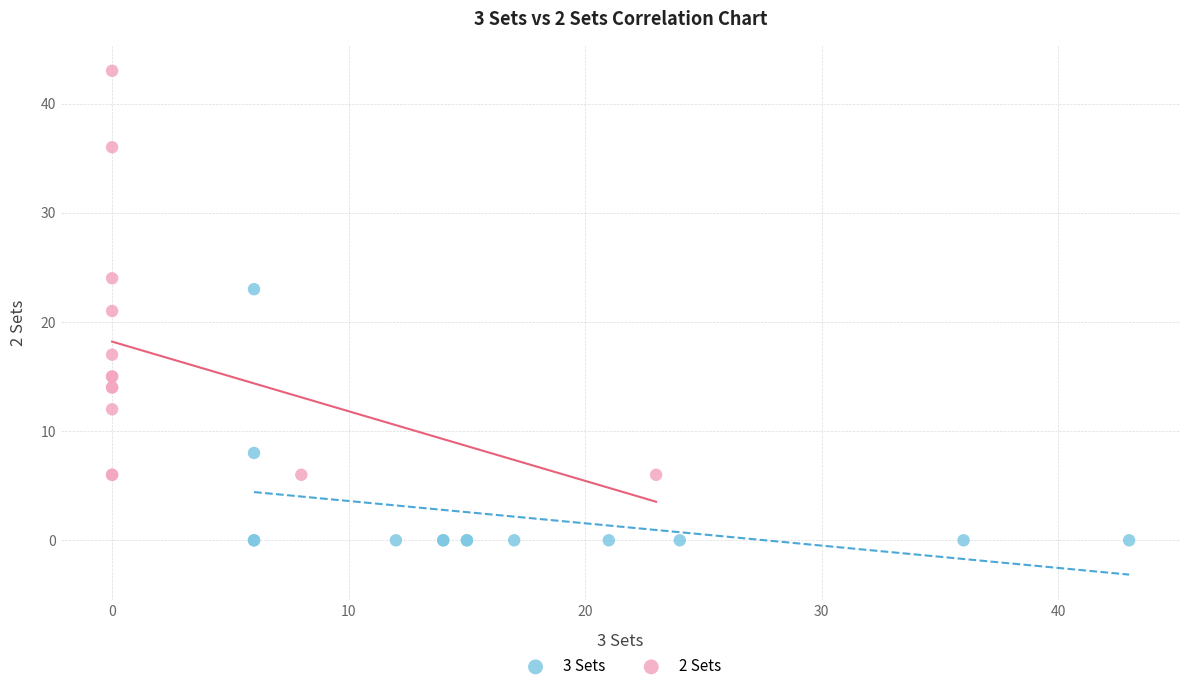

Which series has the largest Y range (max minus min)?

2 Sets